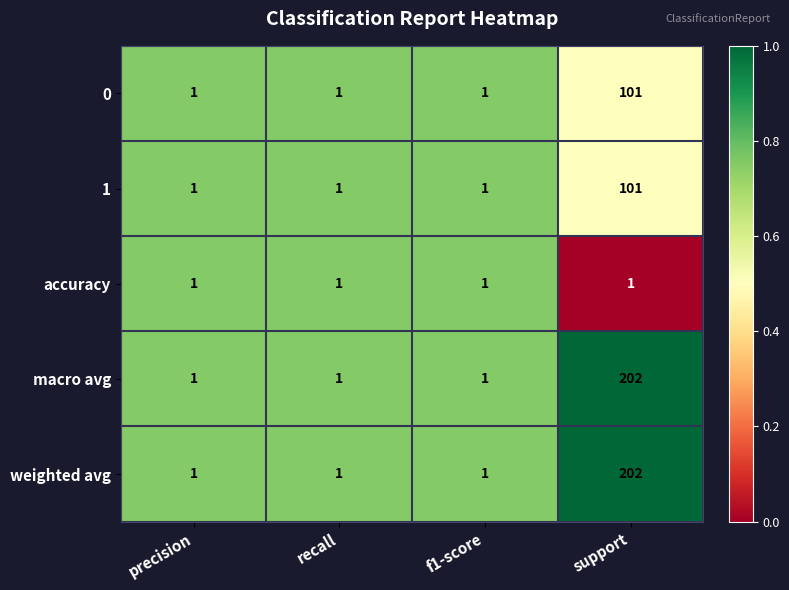

Is it true that weighted avg equals 202 at support?

True